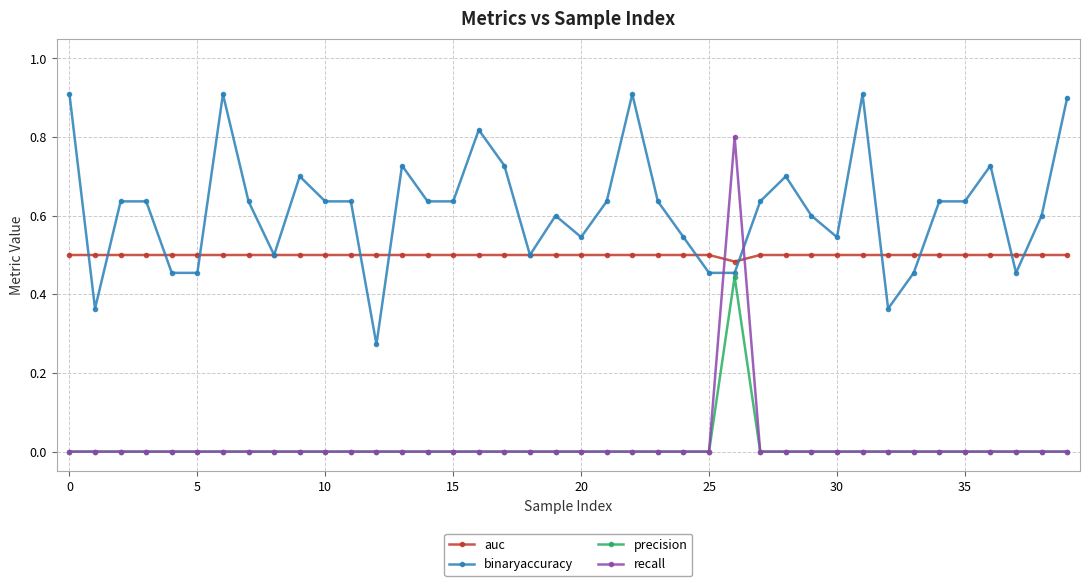

True or false: precision and auc intersect in this chart.

False